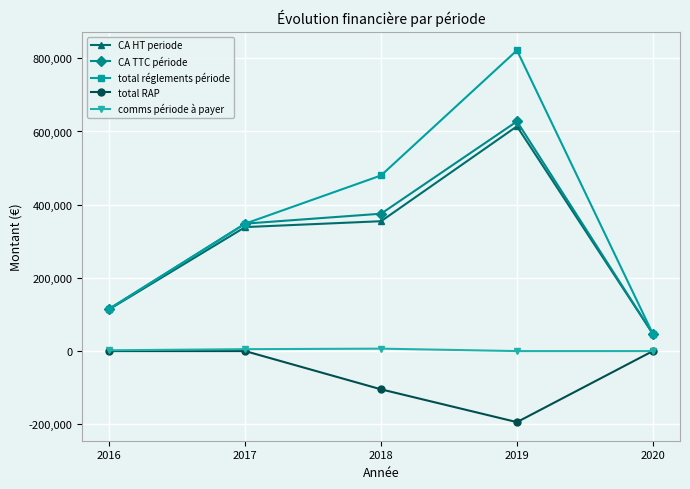

Is the value of CA HT periode at 2017 greater than the value of total RAP at 2020?

Yes